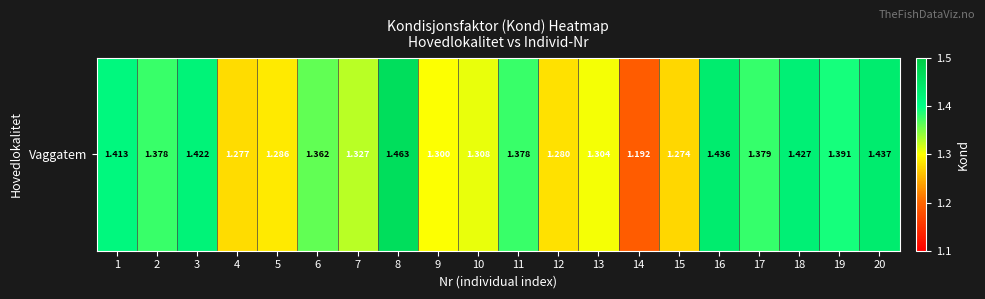

Reading left to right, list all the values displayed in this chart.

1=1.4	2=1.4	3=1.4	4=1.3	5=1.3	6=1.4	7=1.3	8=1.5	9=1.3	10=1.3	11=1.4	12=1.3	13=1.3	14=1.2	15=1.3	16=1.4	17=1.4	18=1.4	19=1.4	20=1.4